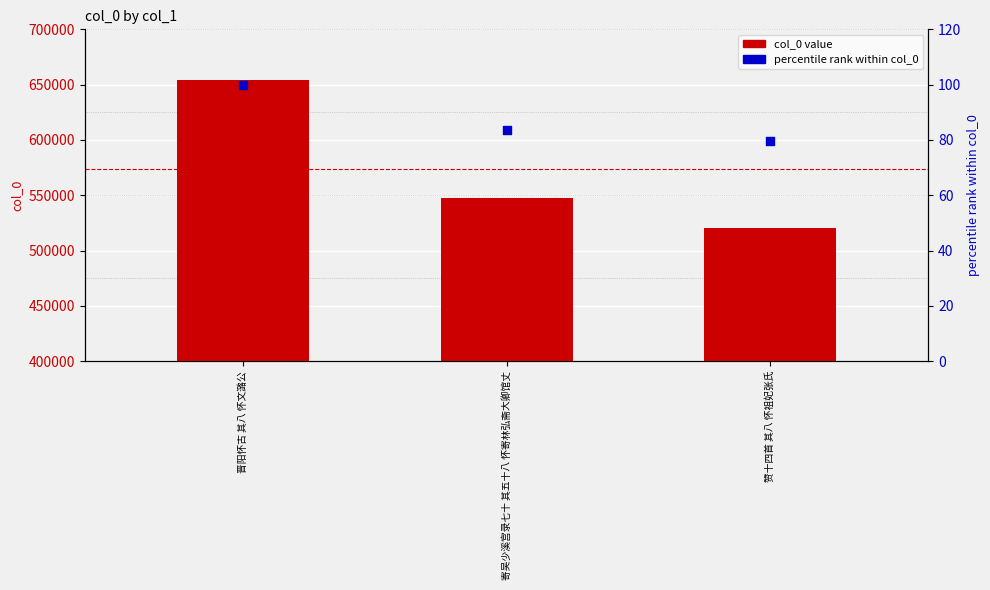

Which series reaches the maximum Y coordinate?

col_0